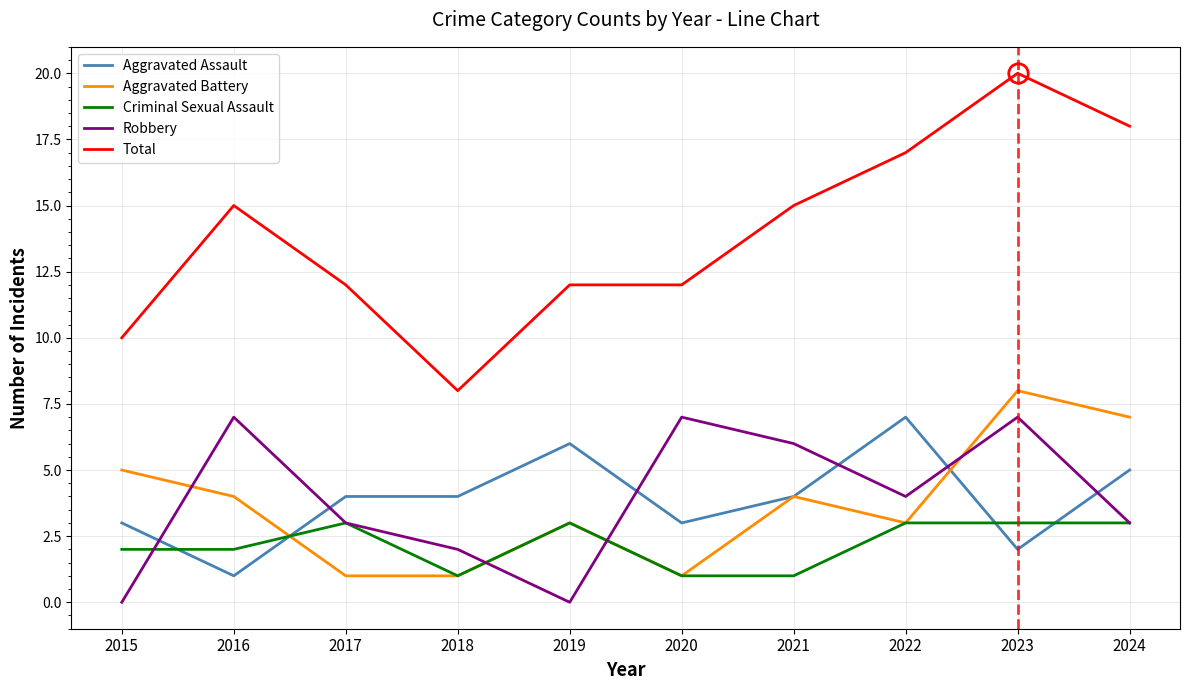

Reading left to right, transcribe all the data shown in this chart.

Aggravated Assault: 2015=3	2016=1	2017=4	2018=4	2019=6	2020=3	2021=4	2022=7	2023=2	2024=5
Aggravated Battery: 2015=5	2016=4	2017=1	2018=1	2019=3	2020=1	2021=4	2022=3	2023=8	2024=7
Criminal Sexual Assault: 2015=2	2016=2	2017=3	2018=1	2019=3	2020=1	2021=1	2022=3	2023=3	2024=3
Robbery: 2015=0	2016=7	2017=3	2018=2	2019=0	2020=7	2021=6	2022=4	2023=7	2024=3
Total: 2015=10	2016=15	2017=12	2018=8	2019=12	2020=12	2021=15	2022=17	2023=20	2024=18